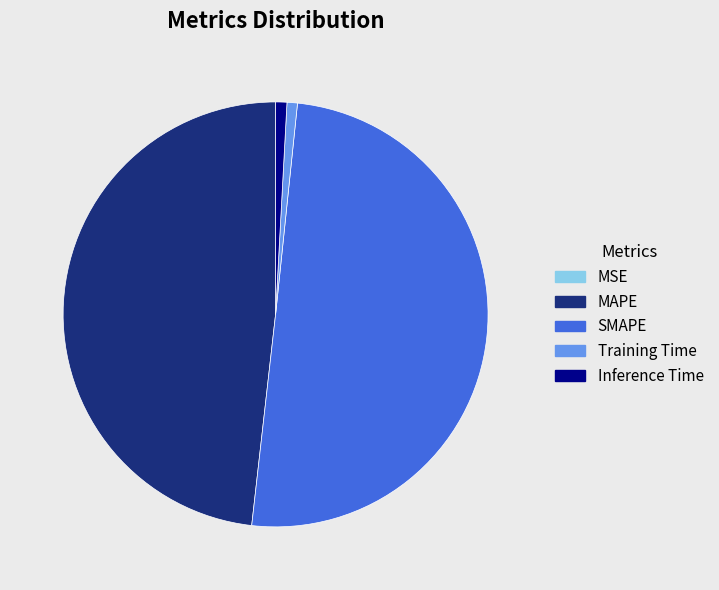

Which slice is the largest?

SMAPE